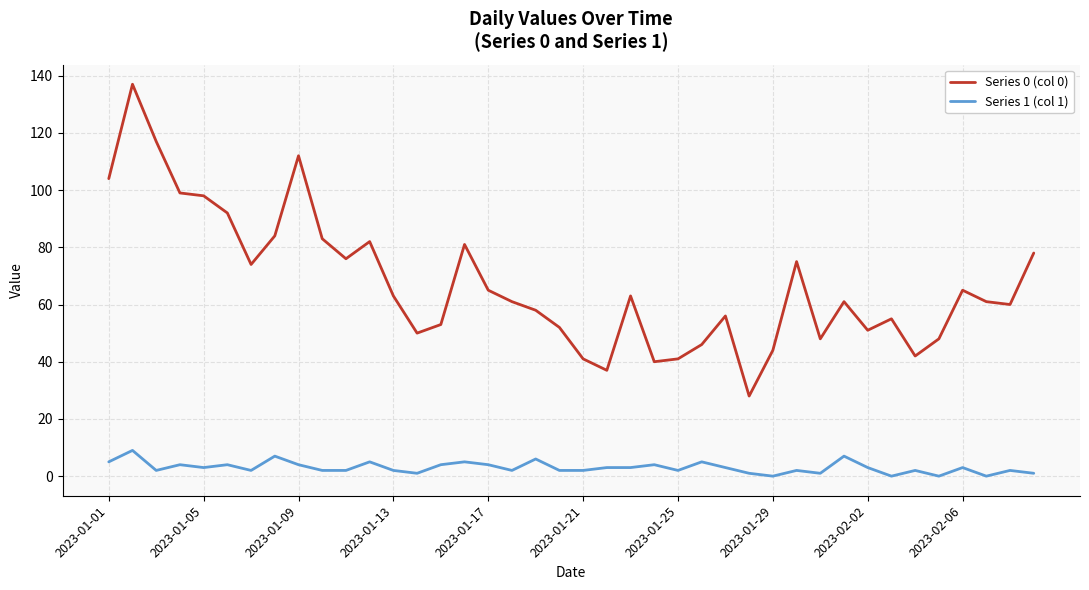

Reading left to right, list all the values displayed in this chart.

Series 0 (col 0): 104	137	117	99	98	92	74	84	112	83	76	82	63	50	53	81	65	61	58	52	41	37	63	40	41	46	56	28	44	75	48	61	51	55	42	48	65	61	60	78
Series 1 (col 1): 5	9	2	4	3	4	2	7	4	2	2	5	2	1	4	5	4	2	6	2	2	3	3	4	2	5	3	1	0	2	1	7	3	0	2	0	3	0	2	1